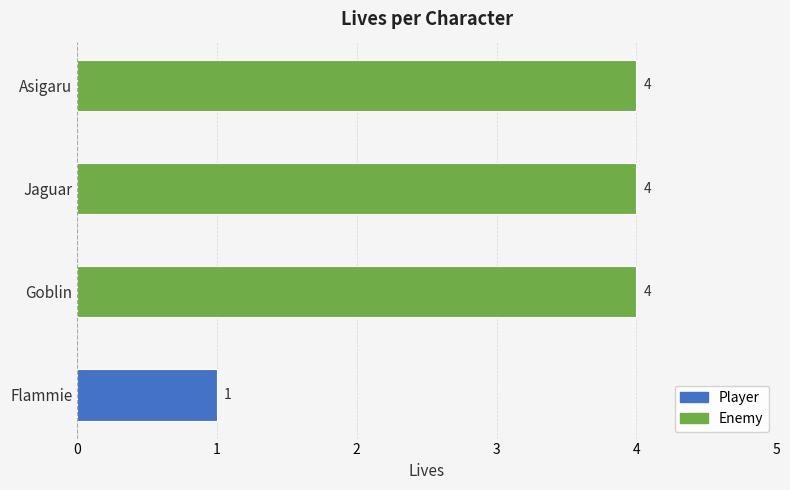

What is the difference between the maximum and minimum values?

3